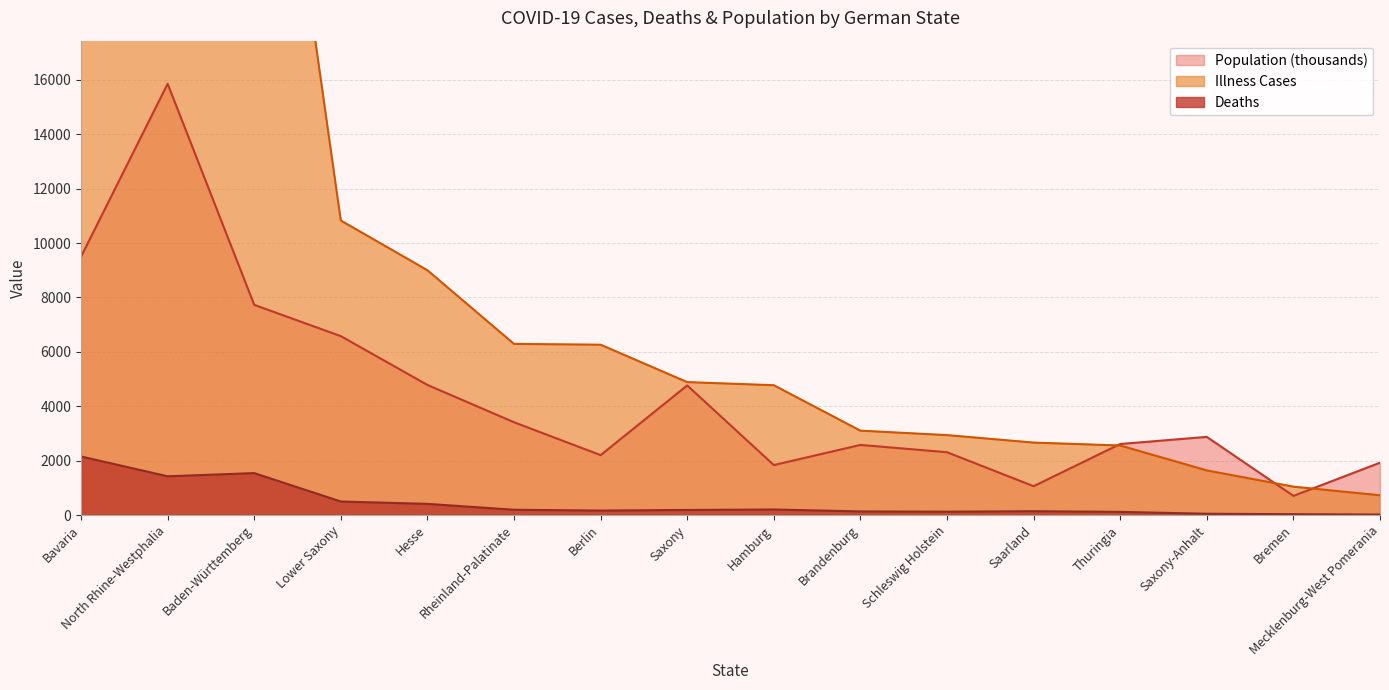

What is the value of the Illness Cases point at the 7th from the left?

6261.0